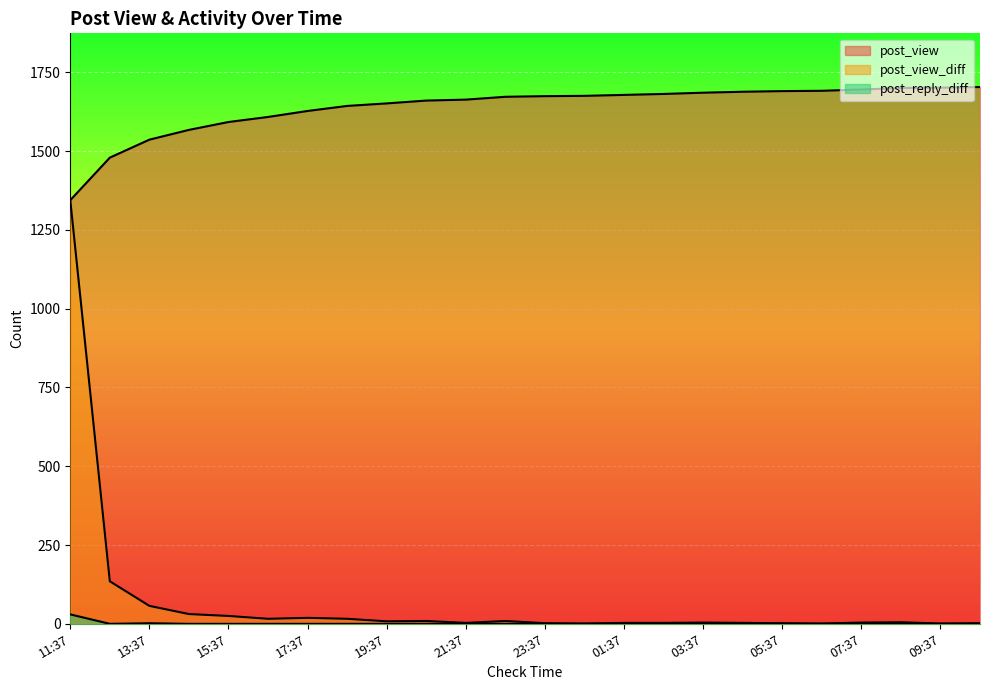

What position from the left is 16:37?

6